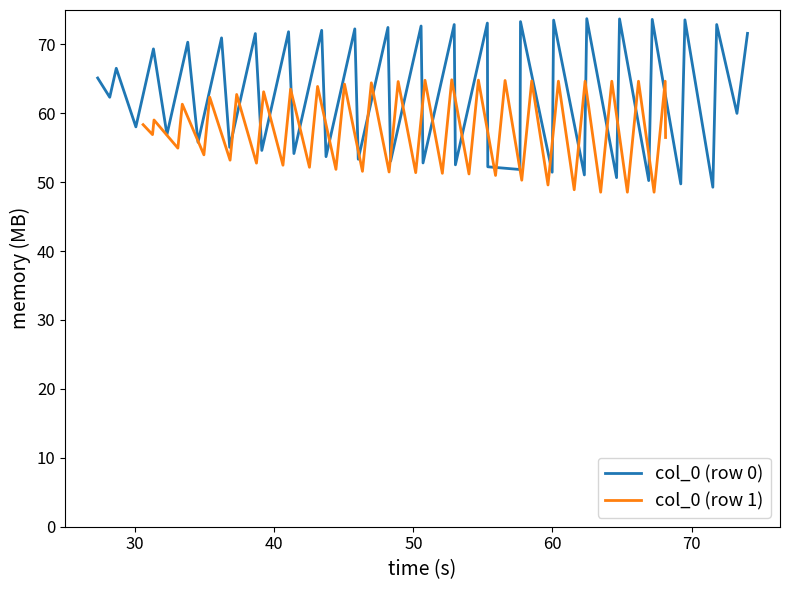

Does the chart have visible grid lines?

No